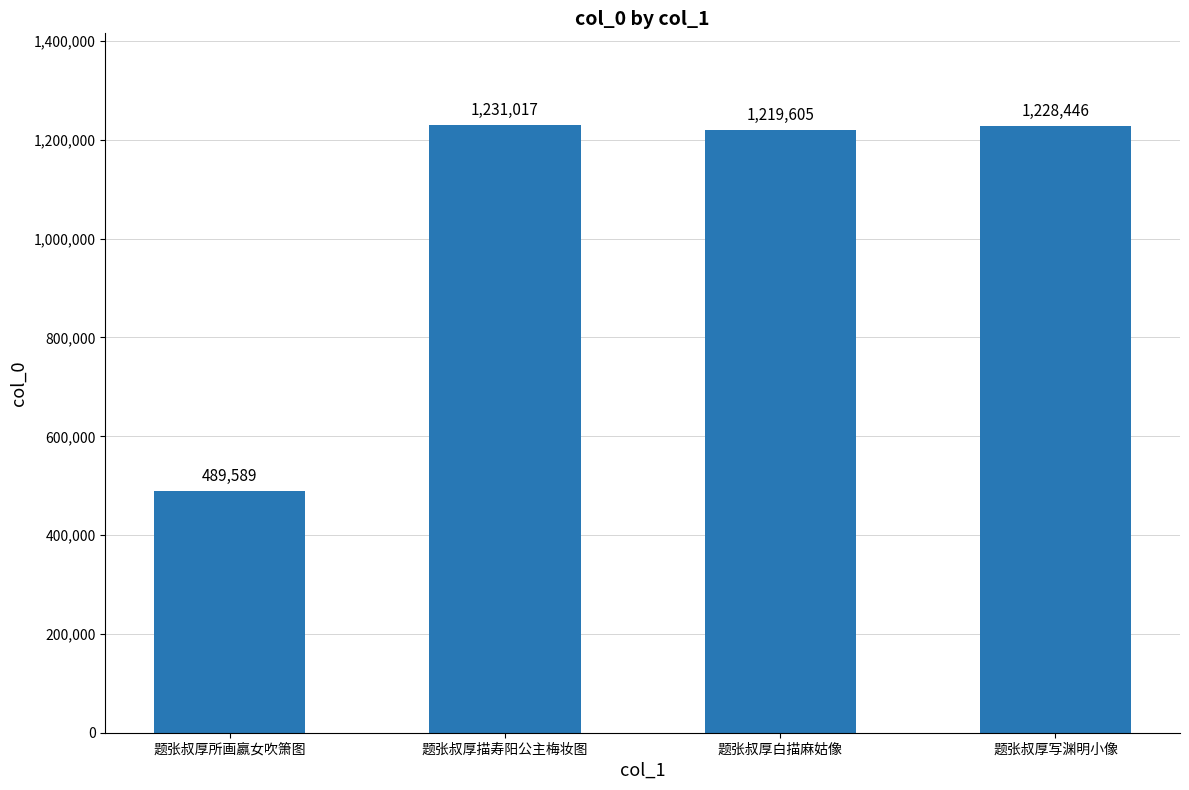

The value at 题张叔厚所画嬴女吹箫图 is 489589. True or false?

True